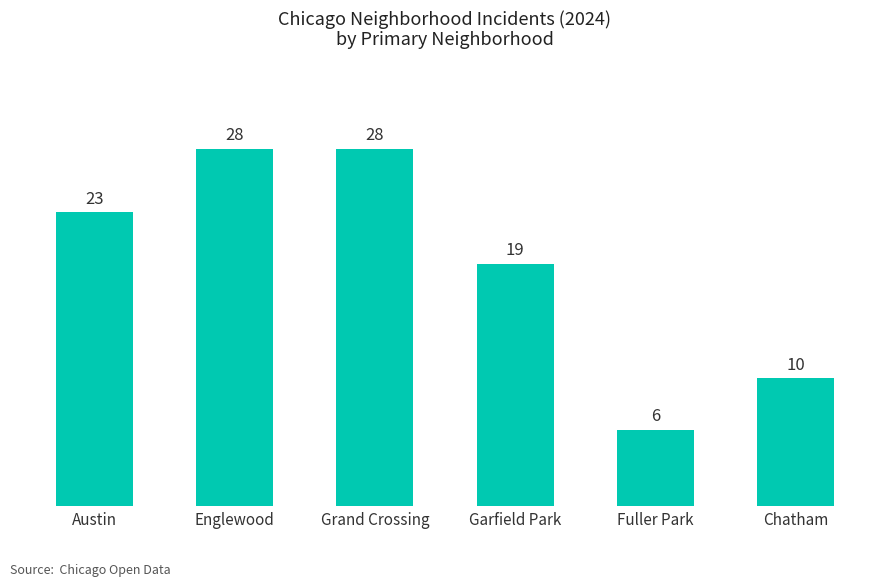

How many categories are shown in the chart?

6